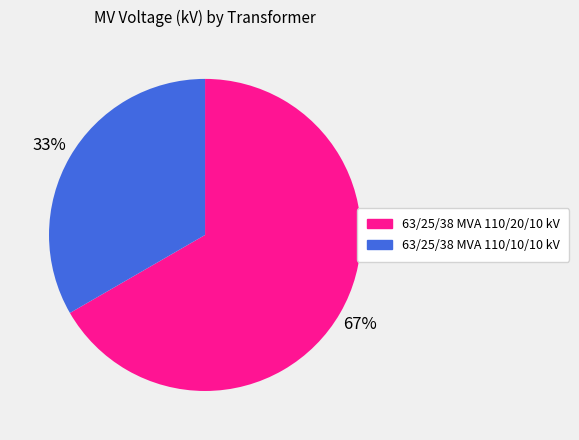

Is the sum of 63/25/38 MVA 110/10/10 kV and 63/25/38 MVA 110/20/10 kV greater than half?

Yes